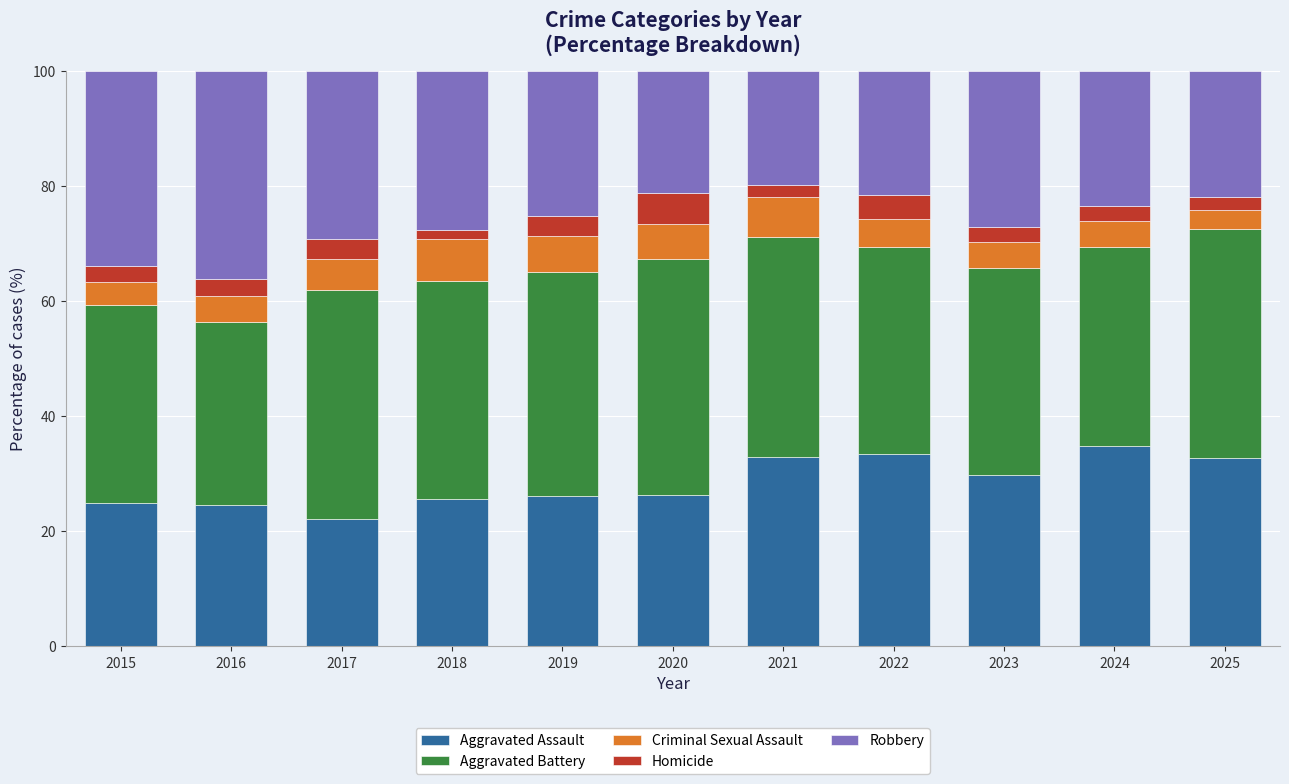

What is the total value across all series at 2021?

100.0